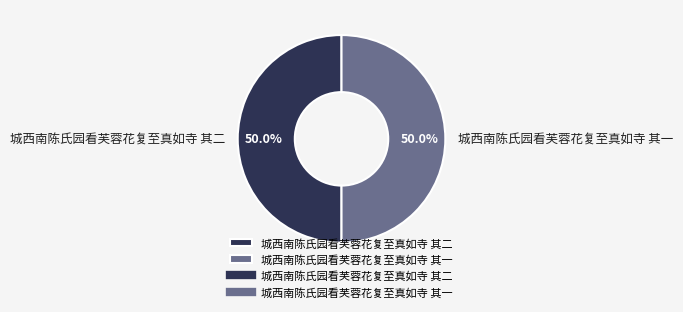

What portion of the pie excludes 城西南陈氏园看芙蓉花复至真如寺 其二?

50.0%